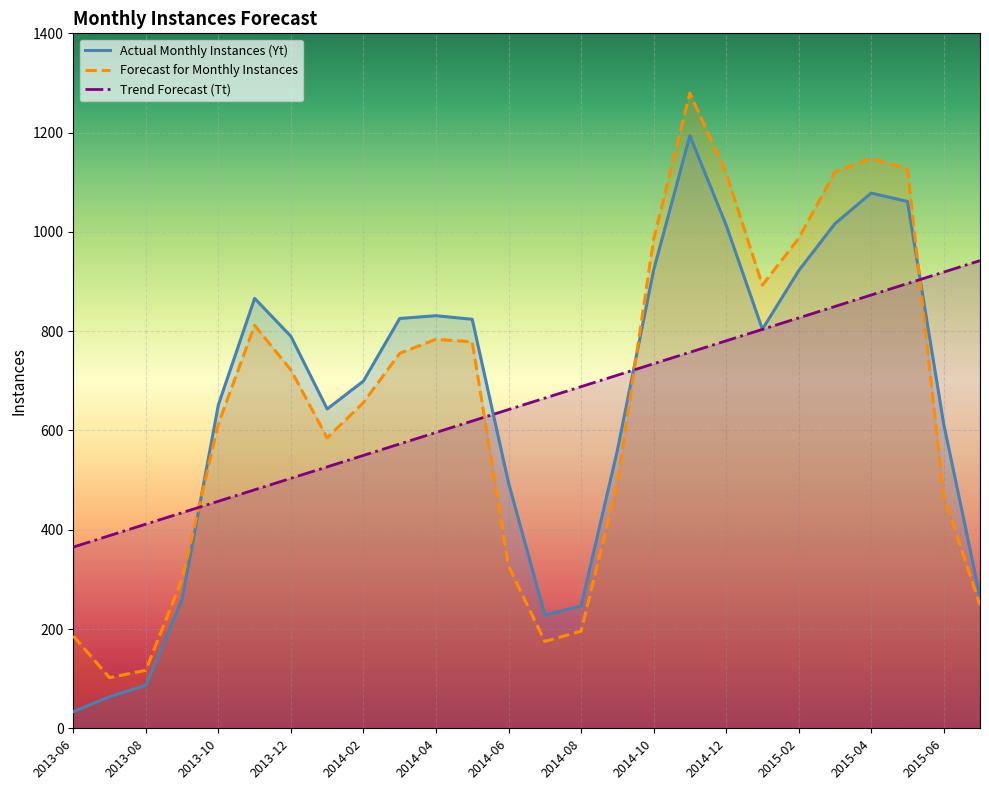

Where do Forecast for Monthly Instances and Actual Monthly Instances (Yt) first cross each other?

2013-09 and 2013-10